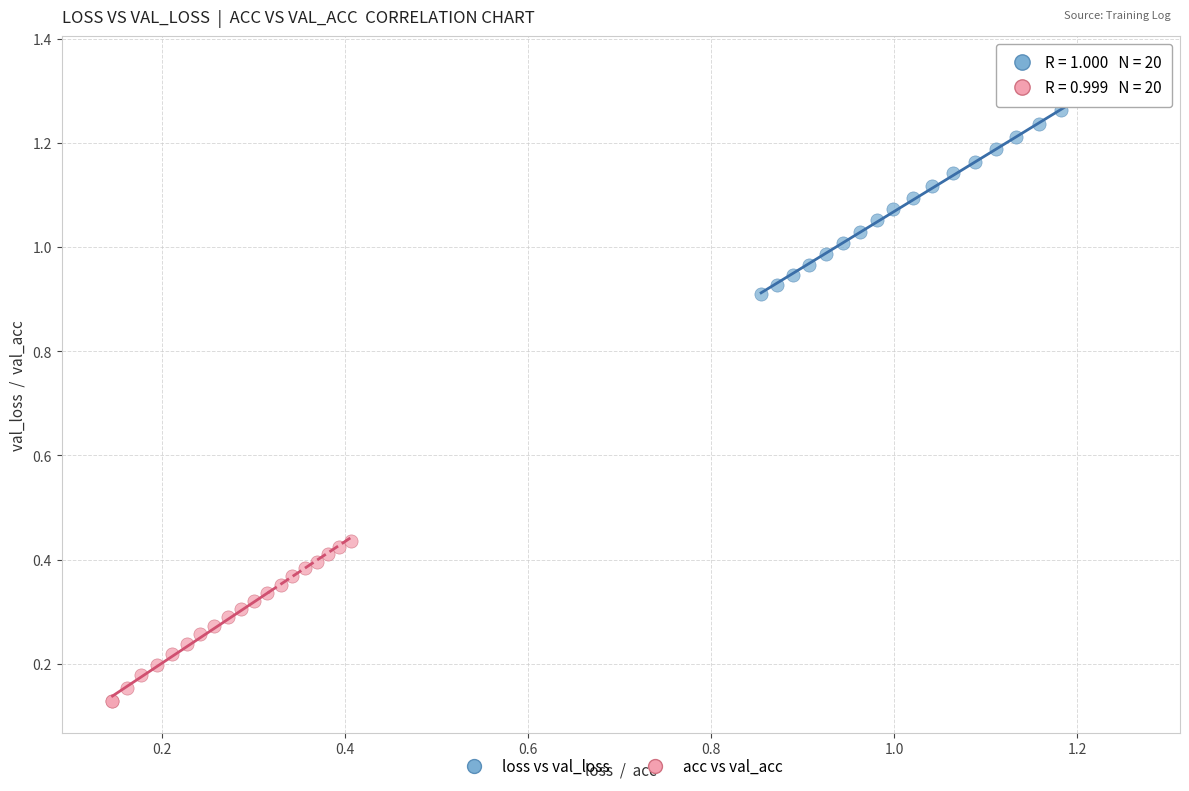

Which series has the largest Y range (max minus min)?

loss vs val_loss